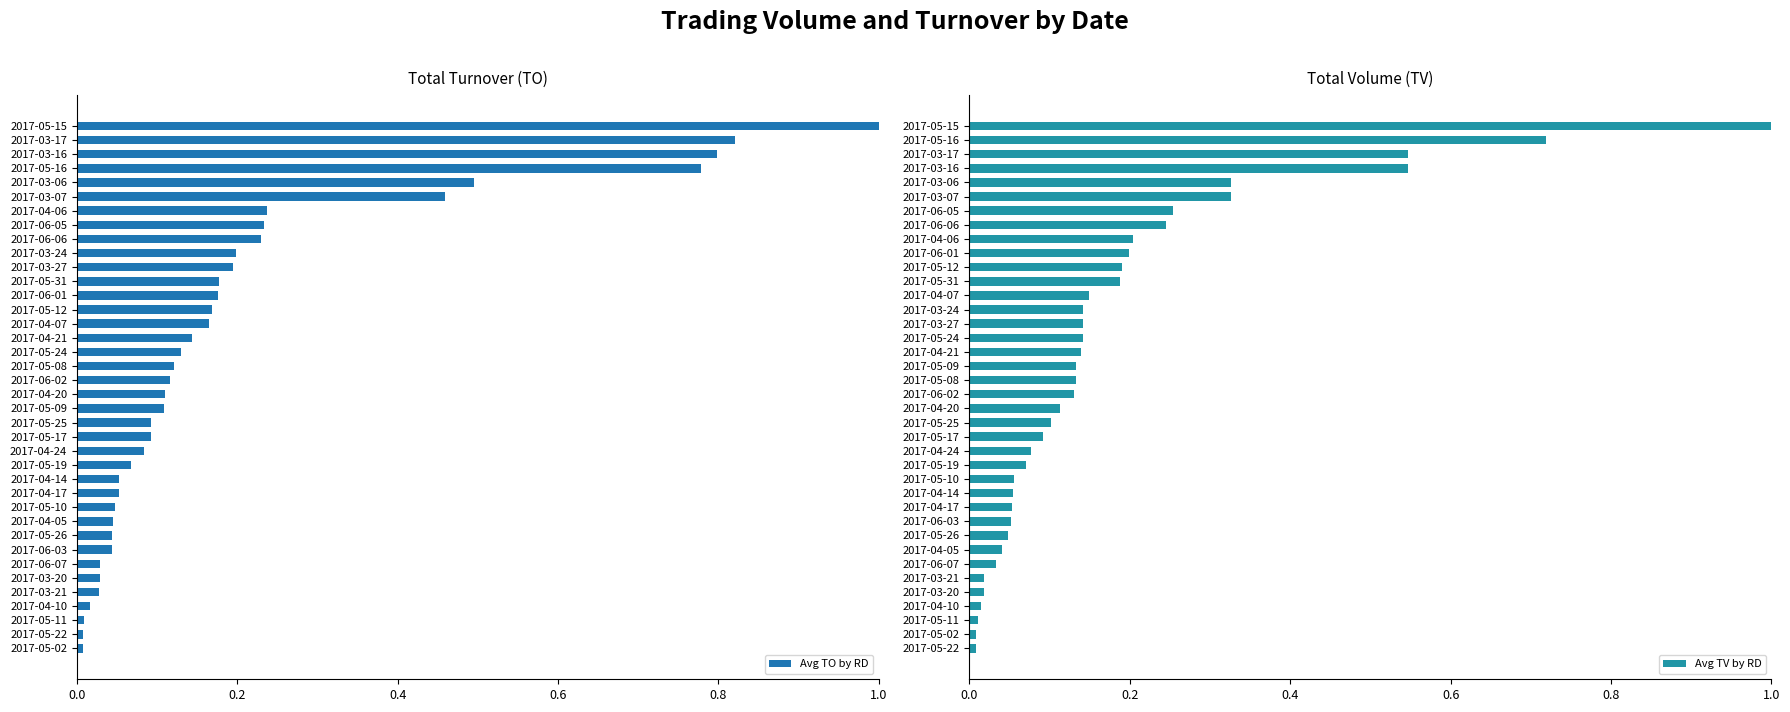

What is the sum of all Avg TO by RD values?

7.6